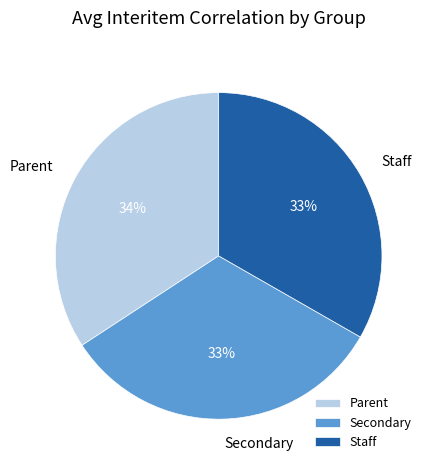

Which slice is the largest?

Parent